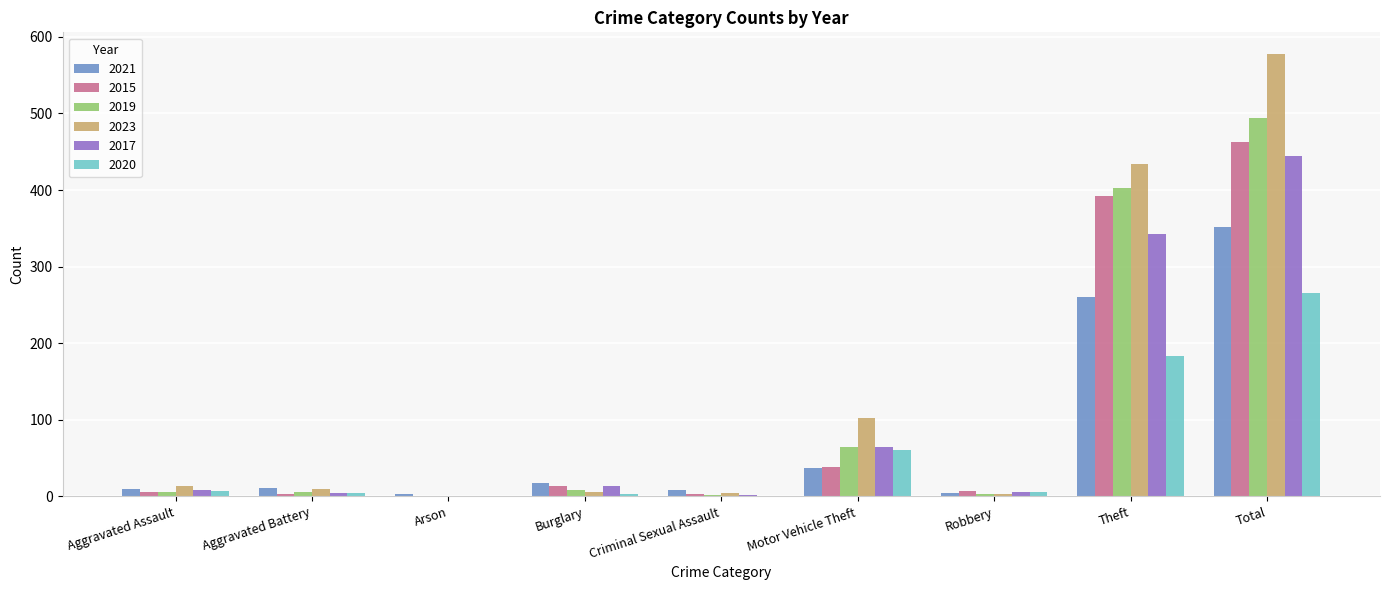

The value of 2020 at Burglary is 3. True or false?

True